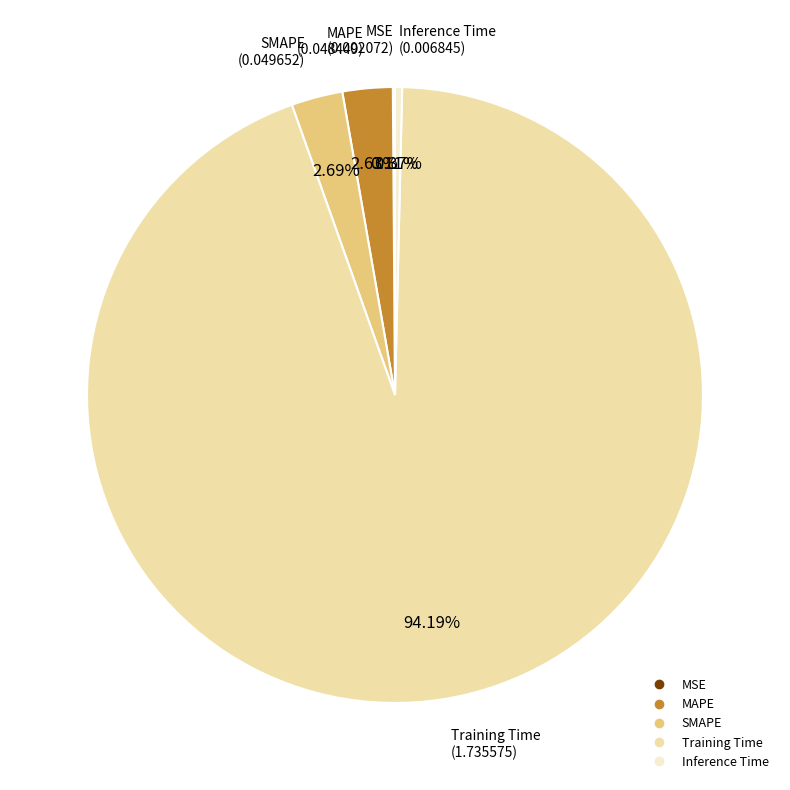

Does Training Time account for over 50% of the chart?

Yes